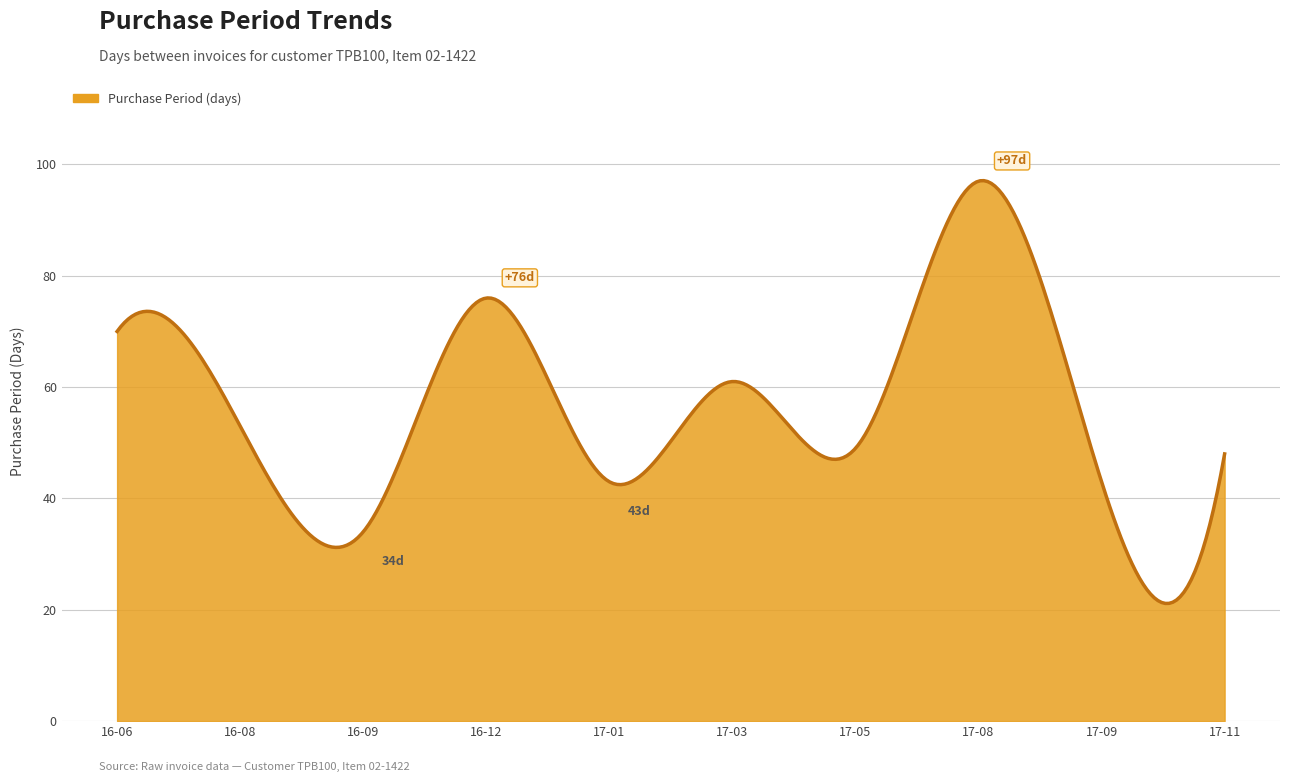

What is the difference between the maximum and minimum values?

76.0